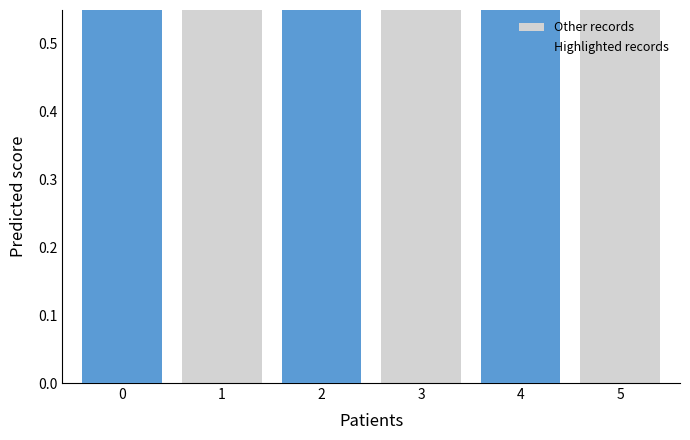

Between 2 and 5, which series saw the biggest shift?

Highlighted records